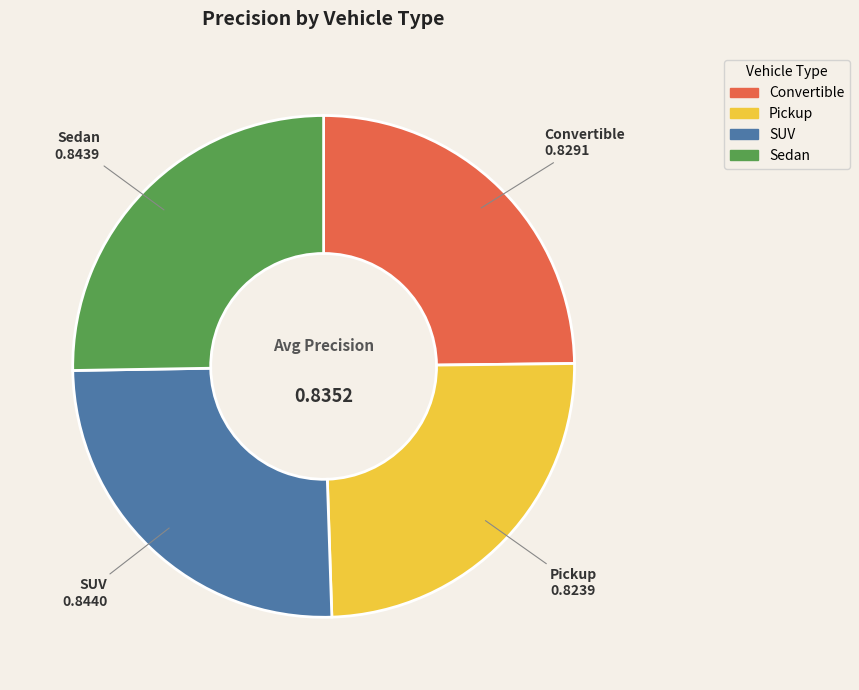

Is Convertible the majority of the pie?

No